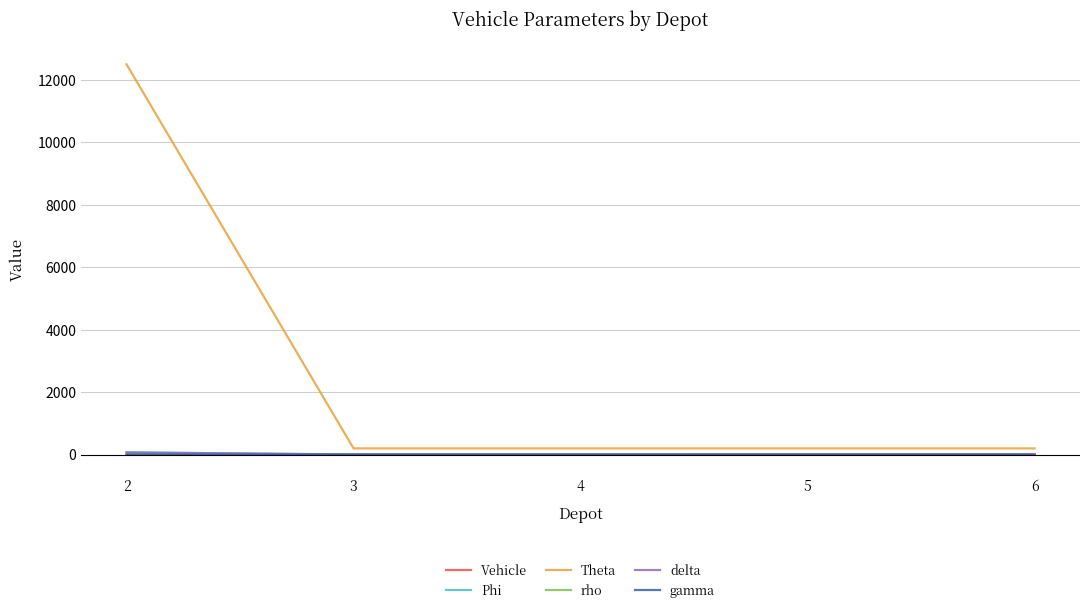

What is the sum of all Phi values?

79.0